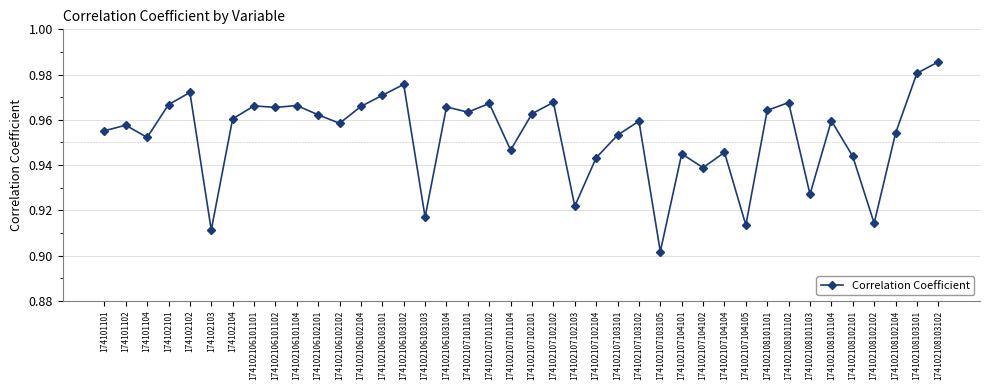

Does the chart have visible grid lines?

Yes